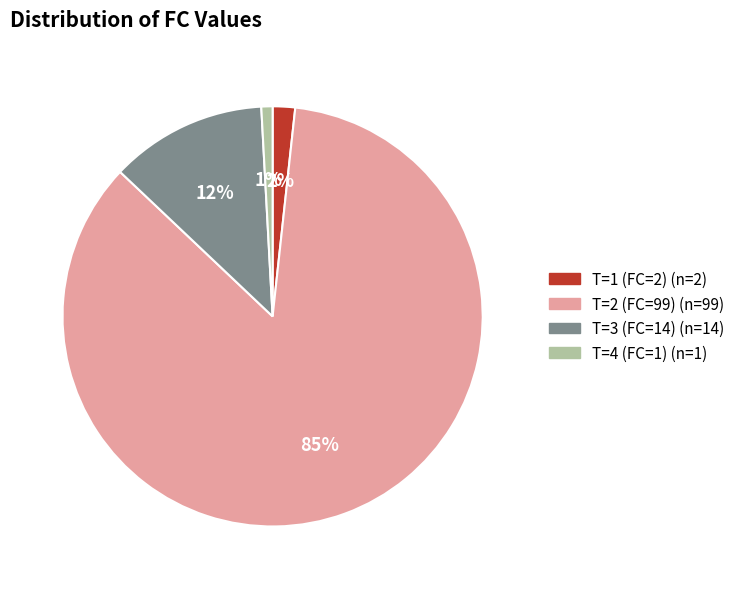

Is the sum of T=4 (FC=1) and T=1 (FC=2) greater than half?

No